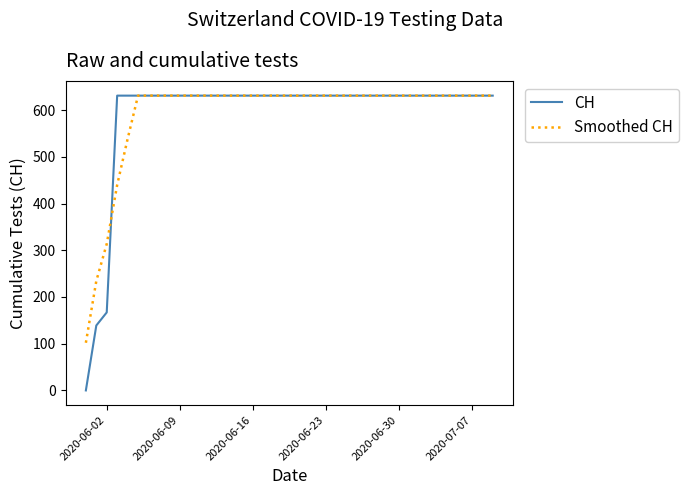

At how many categories does at least one series exceed 538?

37